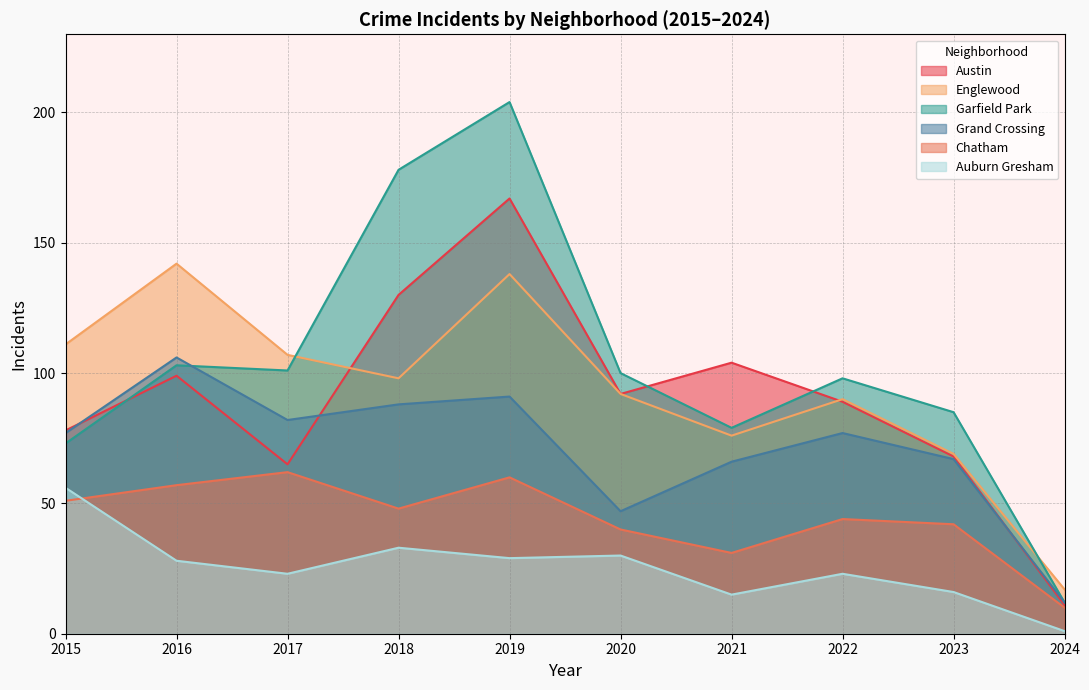

What is the average value of the Austin series?

90